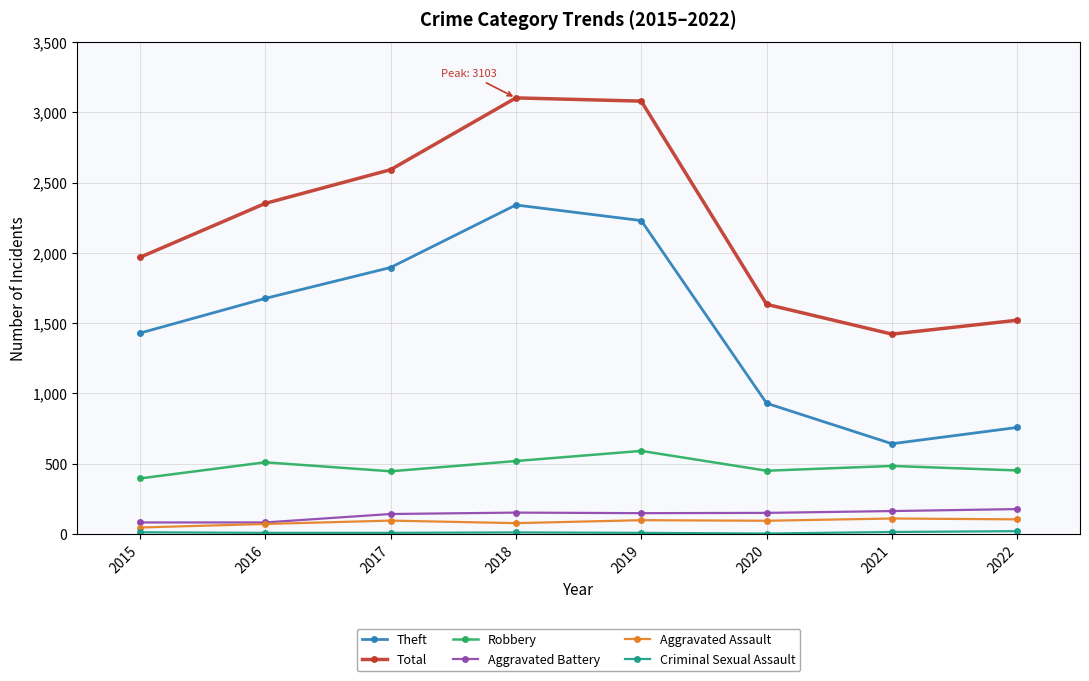

True or false: Robbery and Total cross at least once.

False